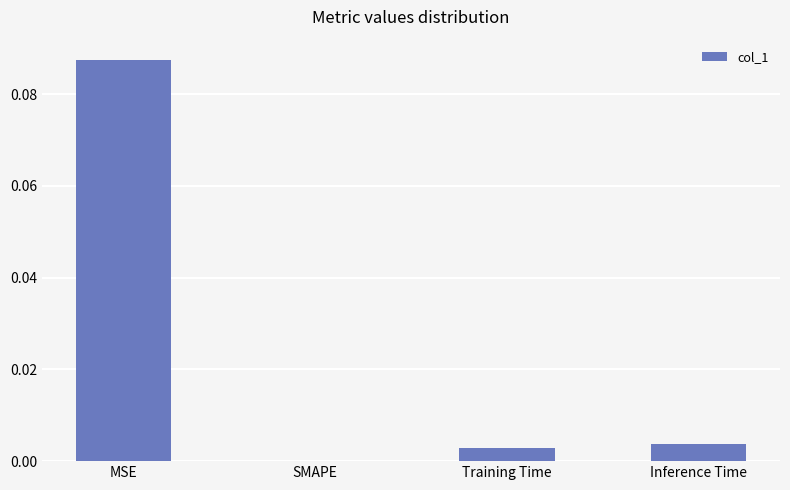

Which category has the highest value across all series?

MSE